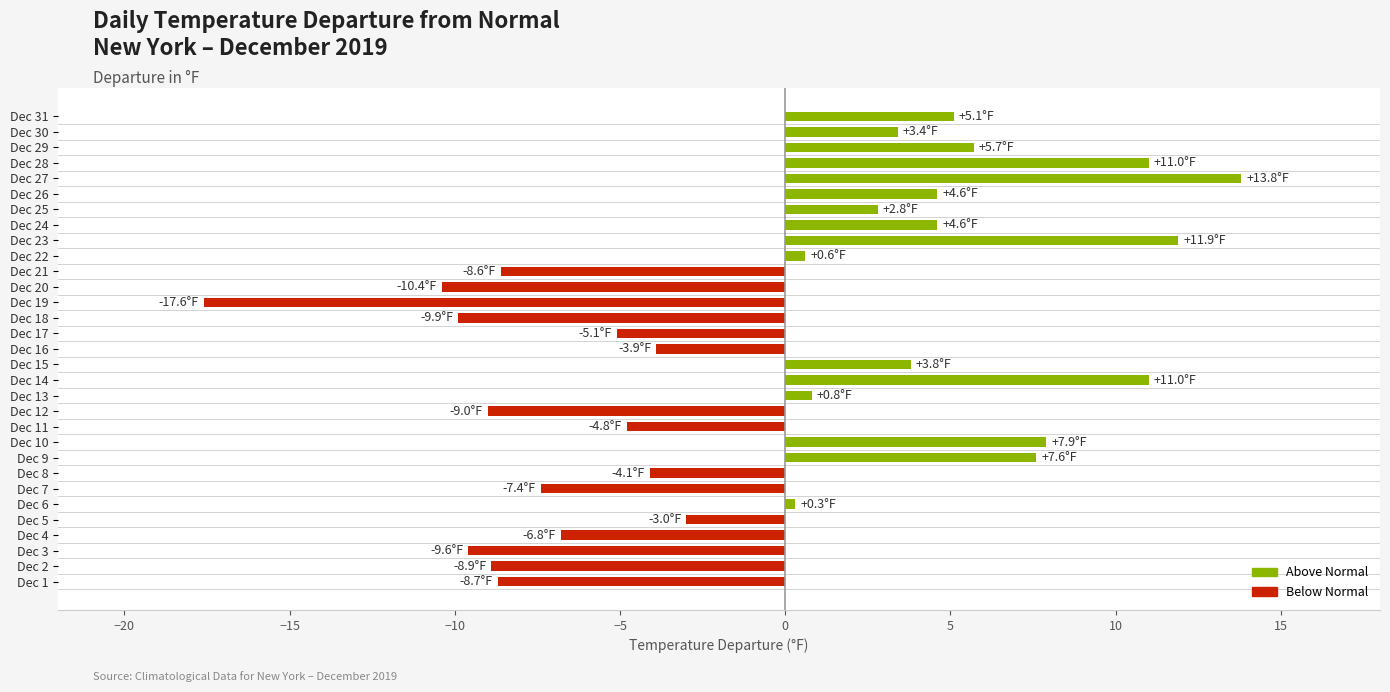

Between Dec 4 and Dec 28, which is larger?

Dec 28